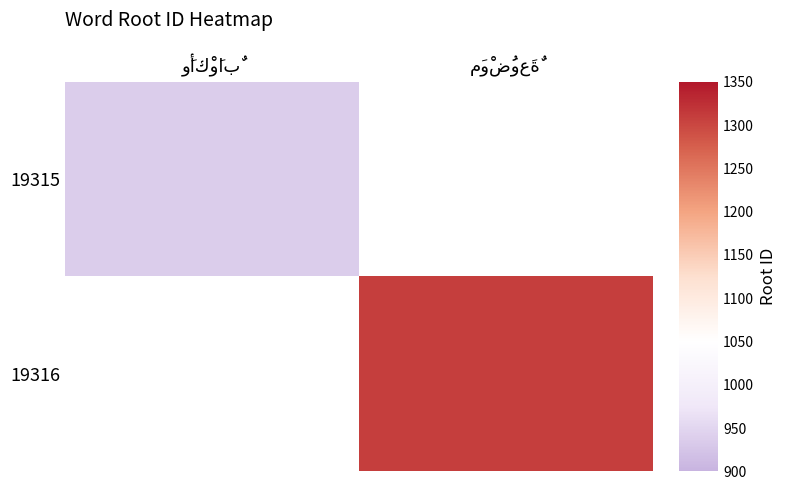

Reading left to right, what are all the values shown in this chart?

19315: وَأكْوَابٌ=937	مَوْضُوعَةٌ=0
19316: وَأكْوَابٌ=0	مَوْضُوعَةٌ=1308